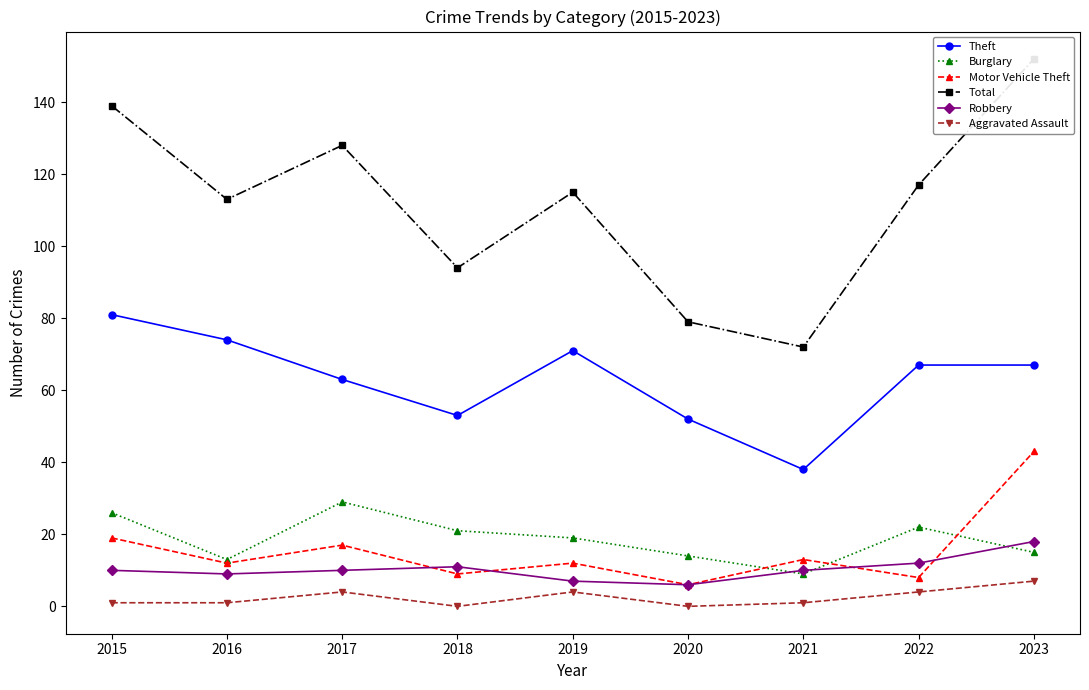

Reading left to right, extract all data points from this chart.

Theft: 81	74	63	53	71	52	38	67	67
Burglary: 26	13	29	21	19	14	9	22	15
Motor Vehicle Theft: 19	12	17	9	12	6	13	8	43
Total: 139	113	128	94	115	79	72	117	152
Robbery: 10	9	10	11	7	6	10	12	18
Aggravated Assault: 1	1	4	0	4	0	1	4	7